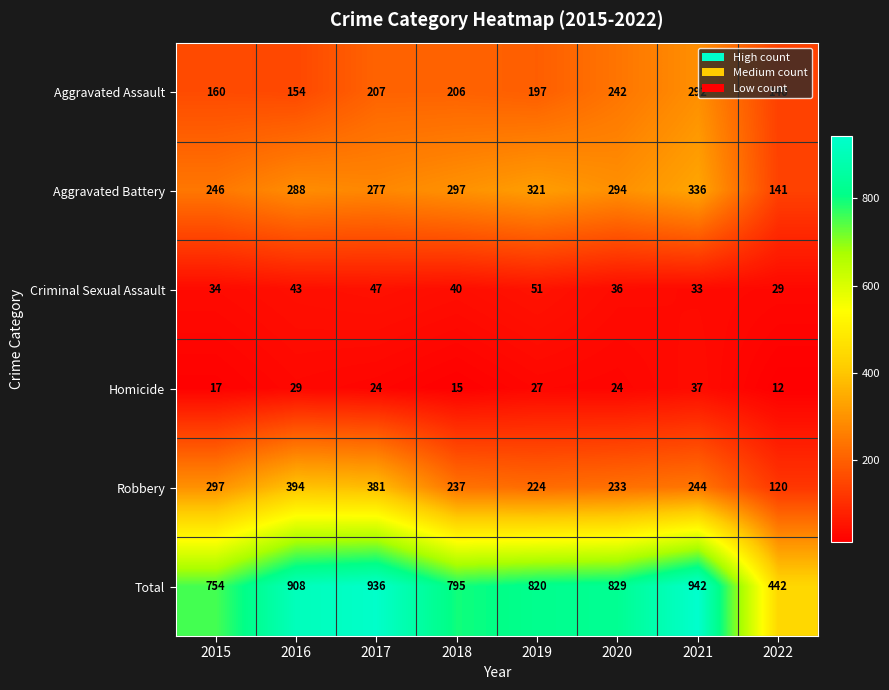

At which category is the sum across all series the highest?

2021